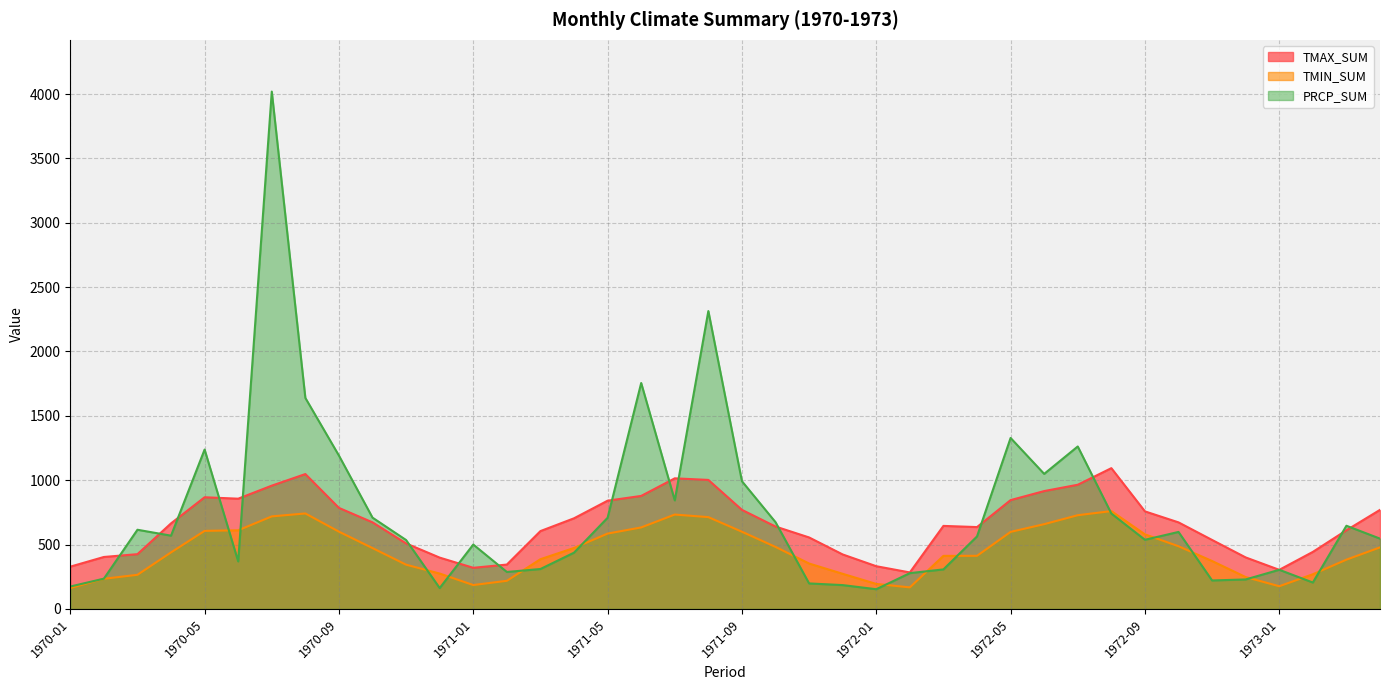

How many categories are shown in the chart?

40